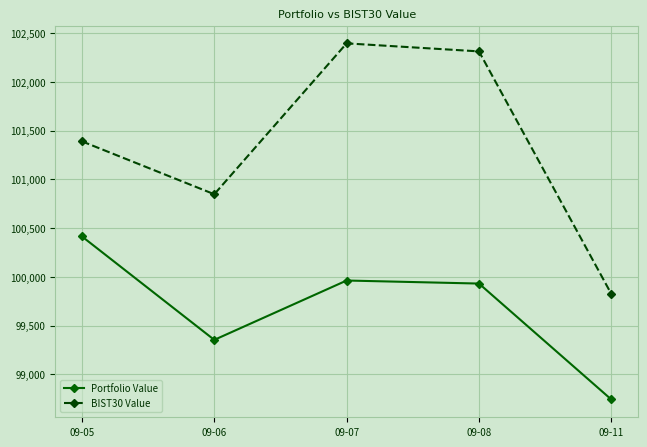

At which category does the chart reach its peak across all series?

09-07